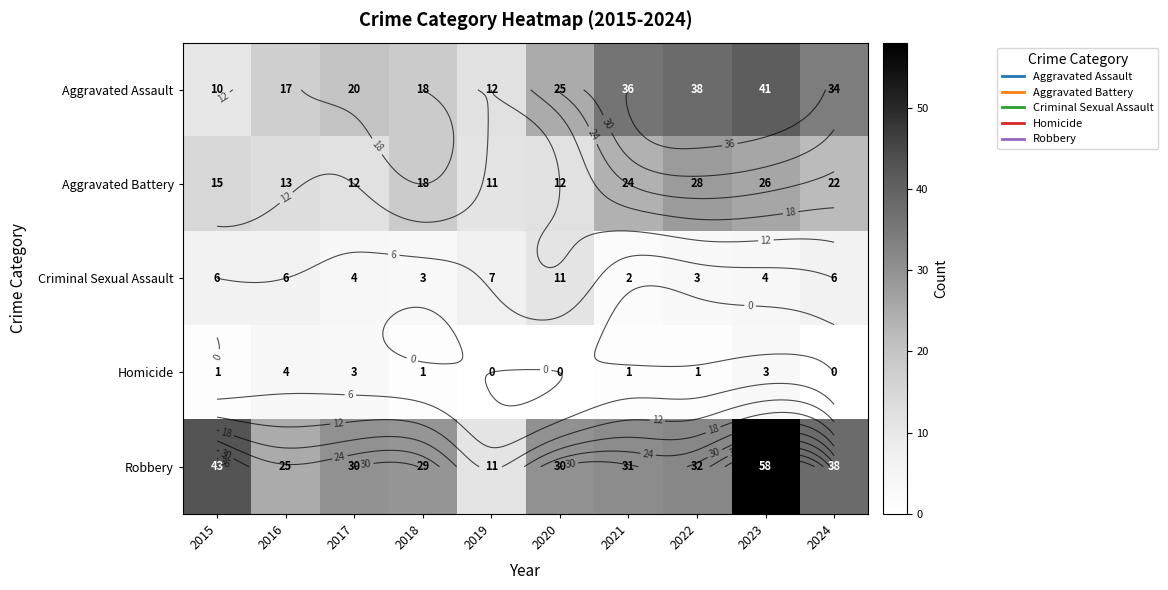

How many values in the Aggravated Assault series exceed 25?

4